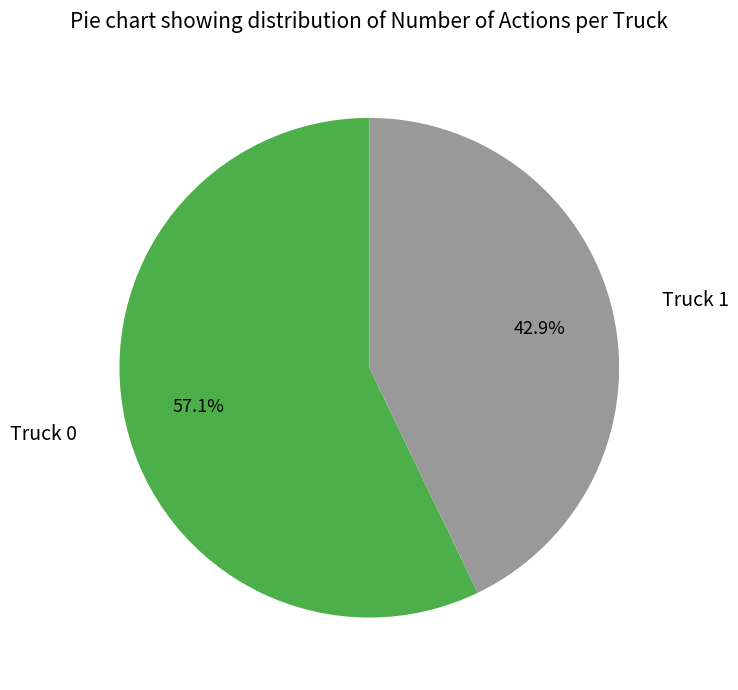

The Truck 1 slice represents 43% of the pie. True or false?

True